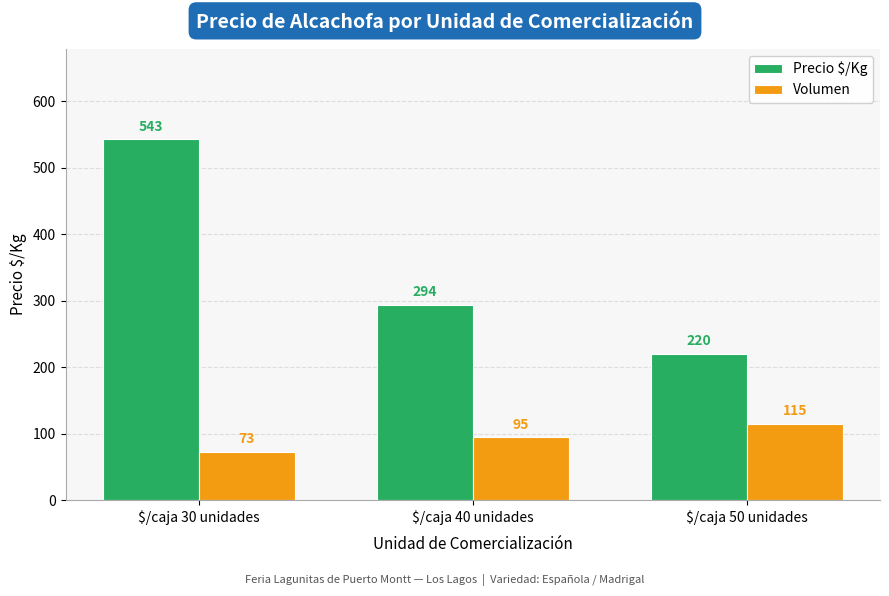

How many groups of bars are there?

3